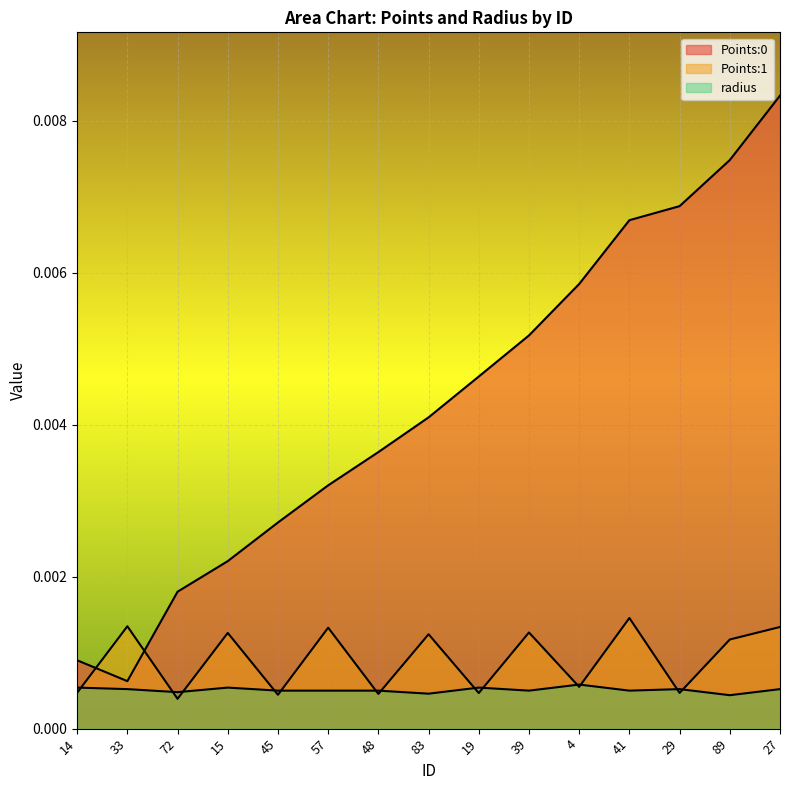

Rank the categories by Points:0 value from lowest to highest.

33, 14, 72, 15, 45, 57, 48, 83, 19, 39, 4, 41, 29, 89, 27